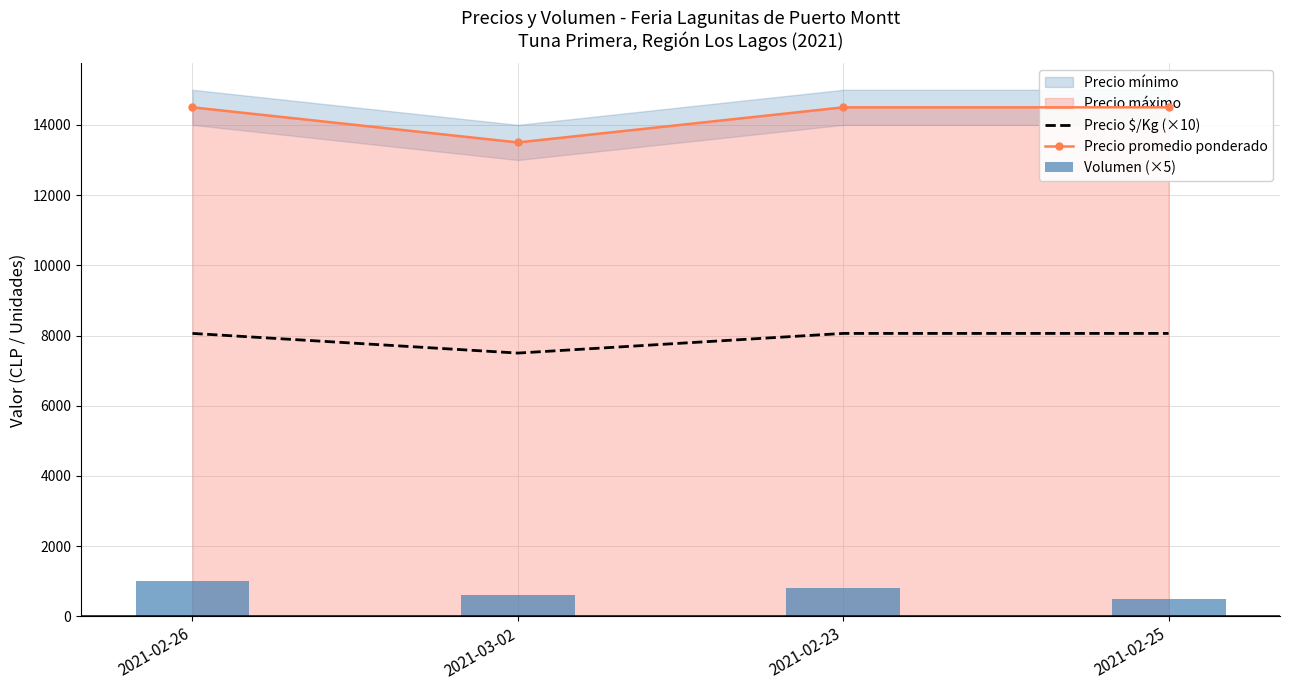

What is the maximum value for Precio $/Kg (×10)?

8060